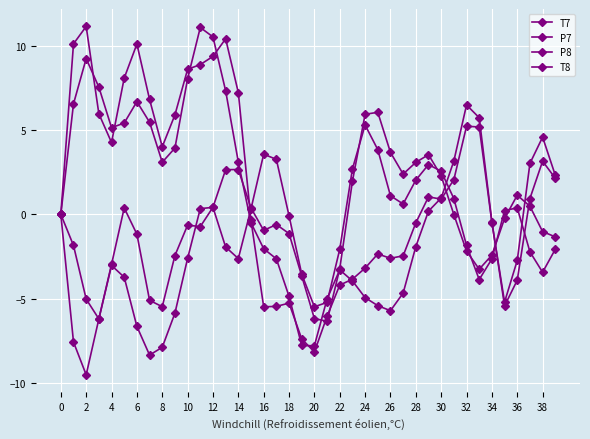

Count the number of categories in the chart.

40